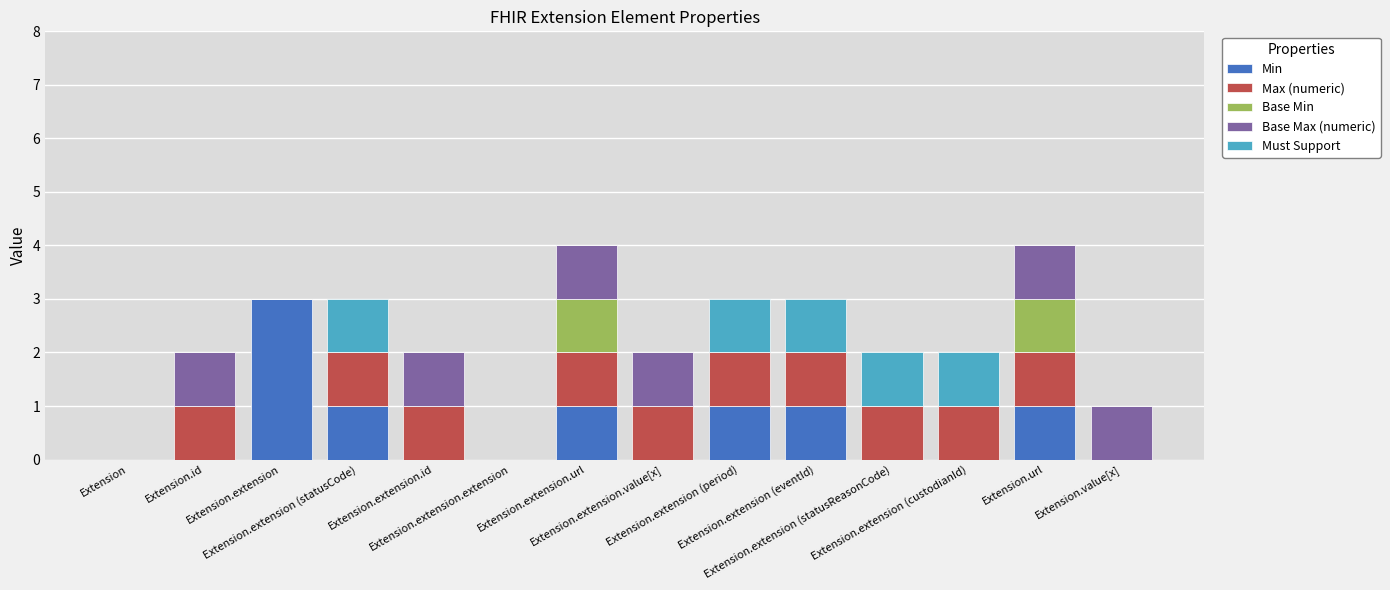

What is the maximum value for Min?

3